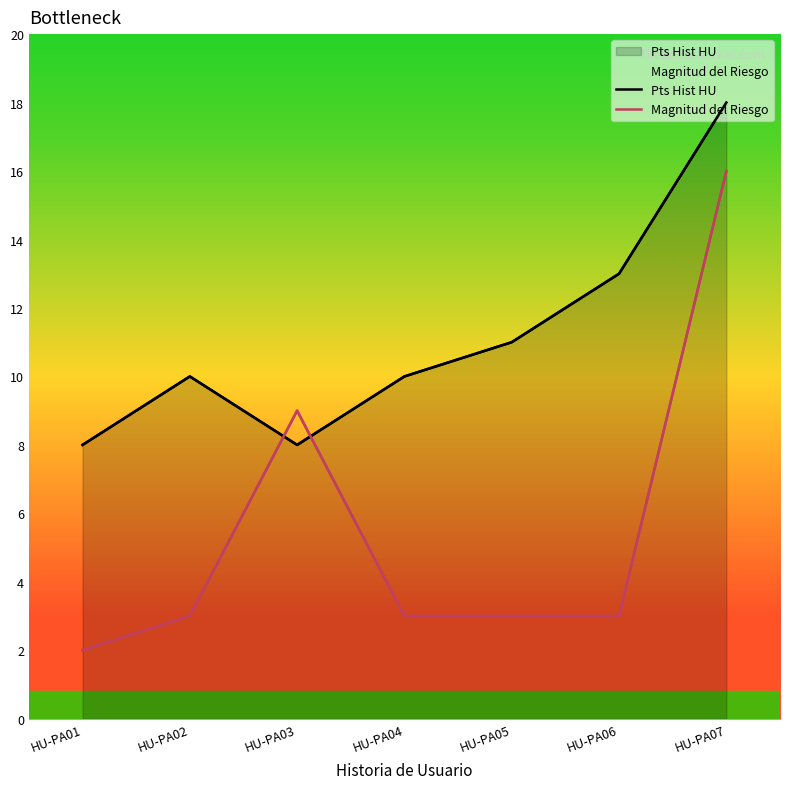

What is the difference between the highest and lowest values at HU-PA07?

2